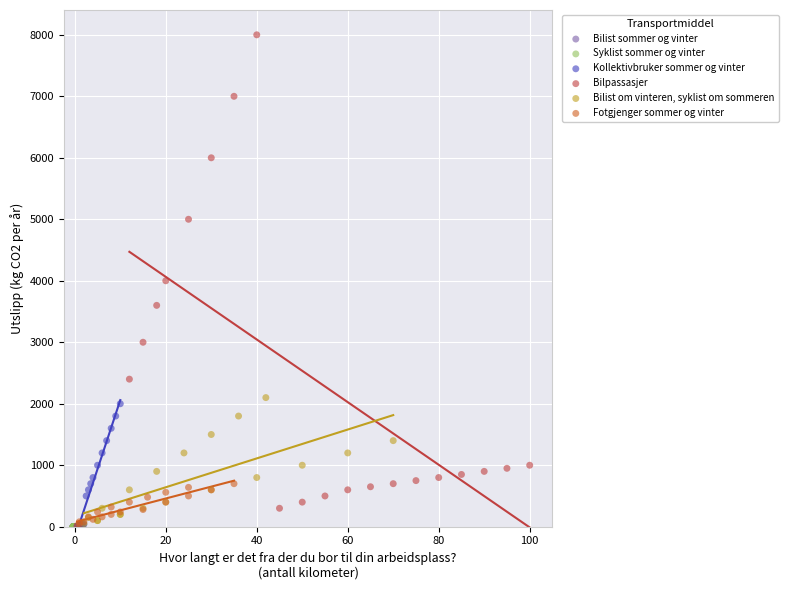

Which series contains the highest Y value?

Bilpassasjer